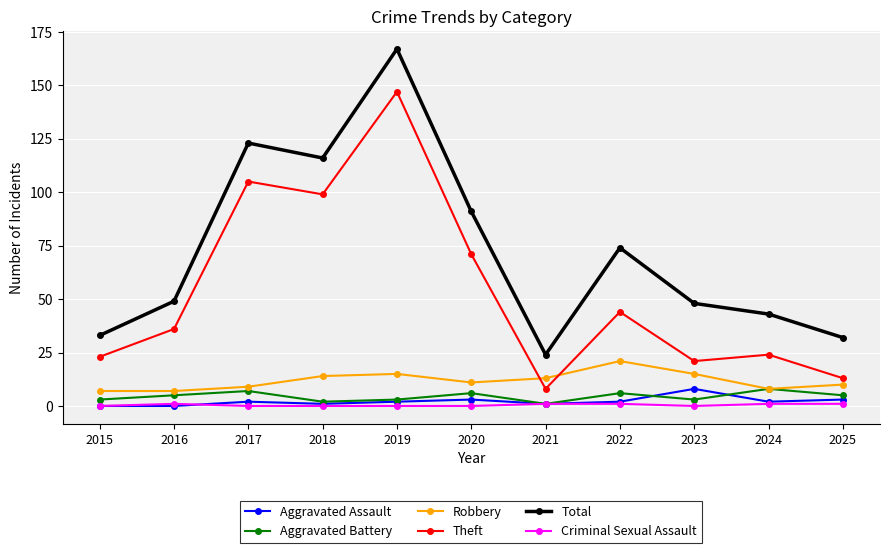

Which label corresponds to the largest value in the chart?

2019